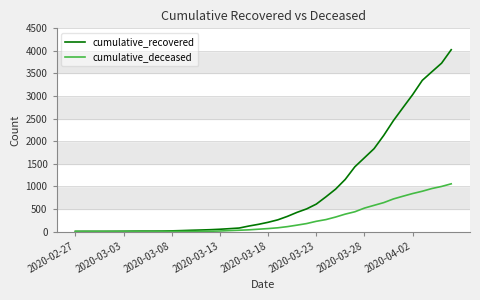

List the series in order of their peak value, highest first.

cumulative_recovered, cumulative_deceased